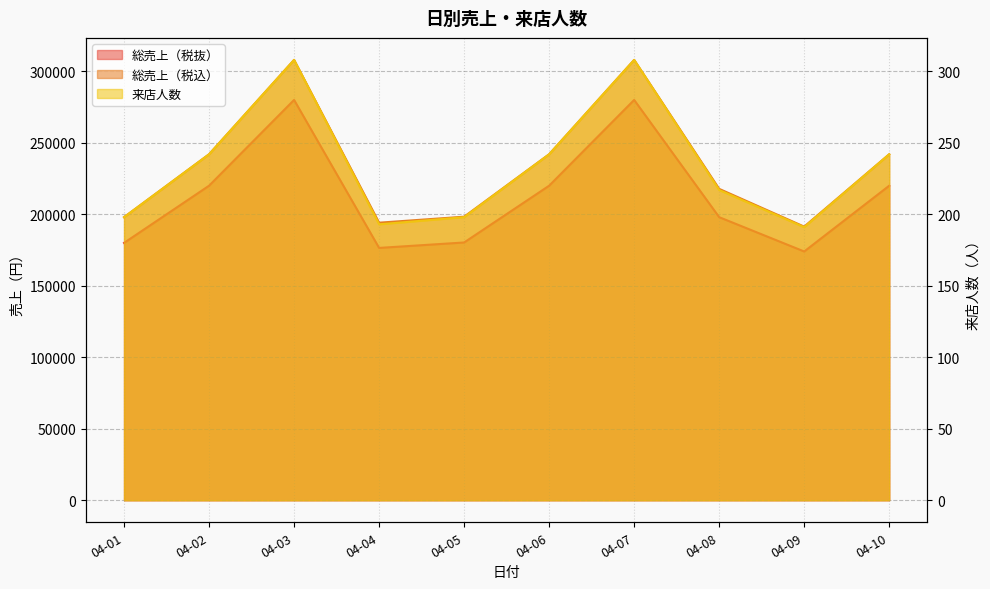

What is the value of the 総売上（税抜） point at the 1st from the left?

180000